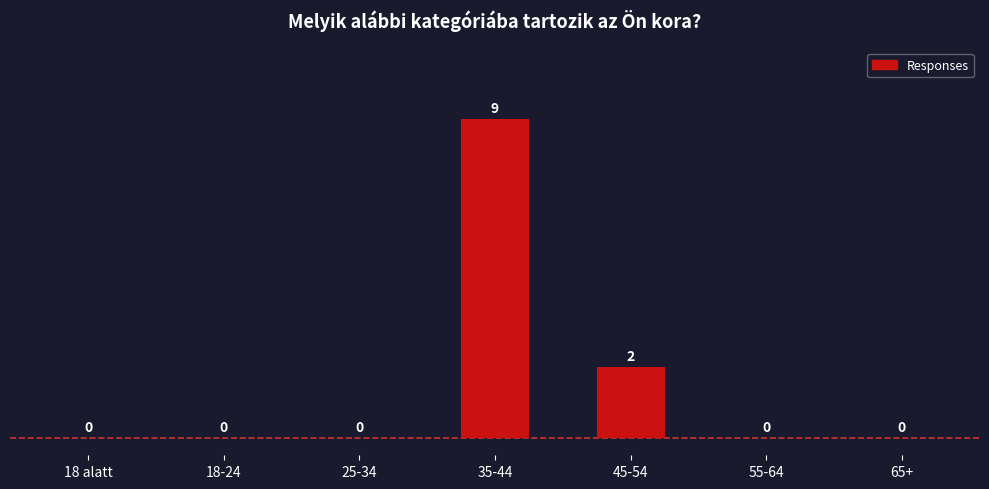

What is the difference between the values at 18 alatt and 45-54?

2